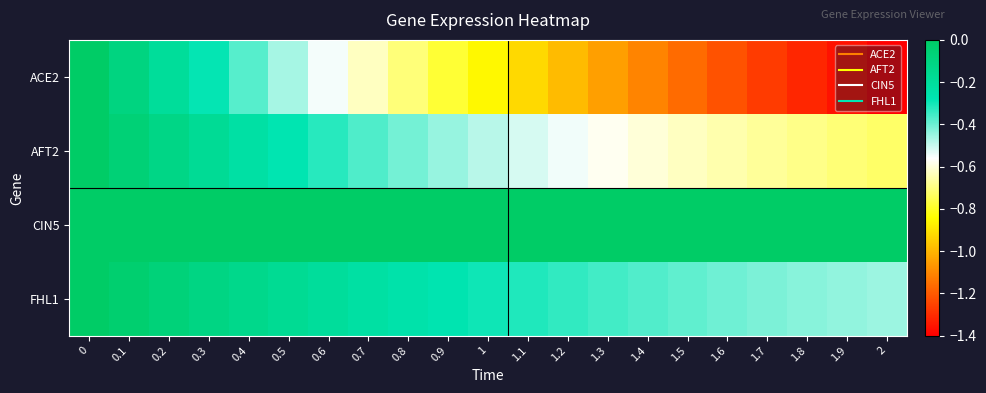

Between 0.4 and 0.2, which is larger?

0.2